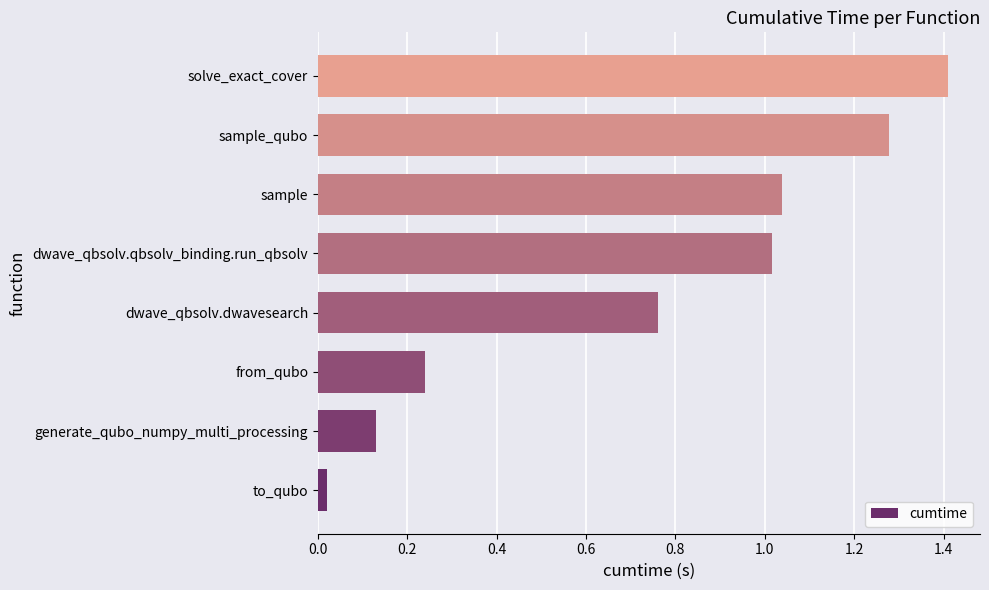

True or false: the data shows 2.1 at sample_qubo.

False